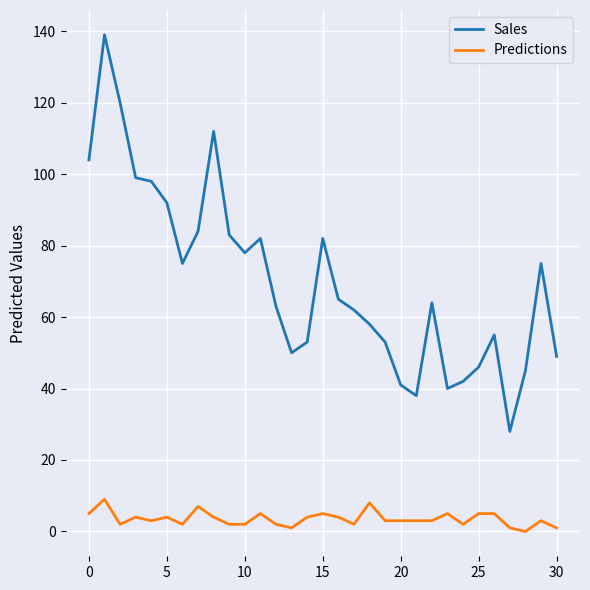

What is the minimum value for Sales?

28